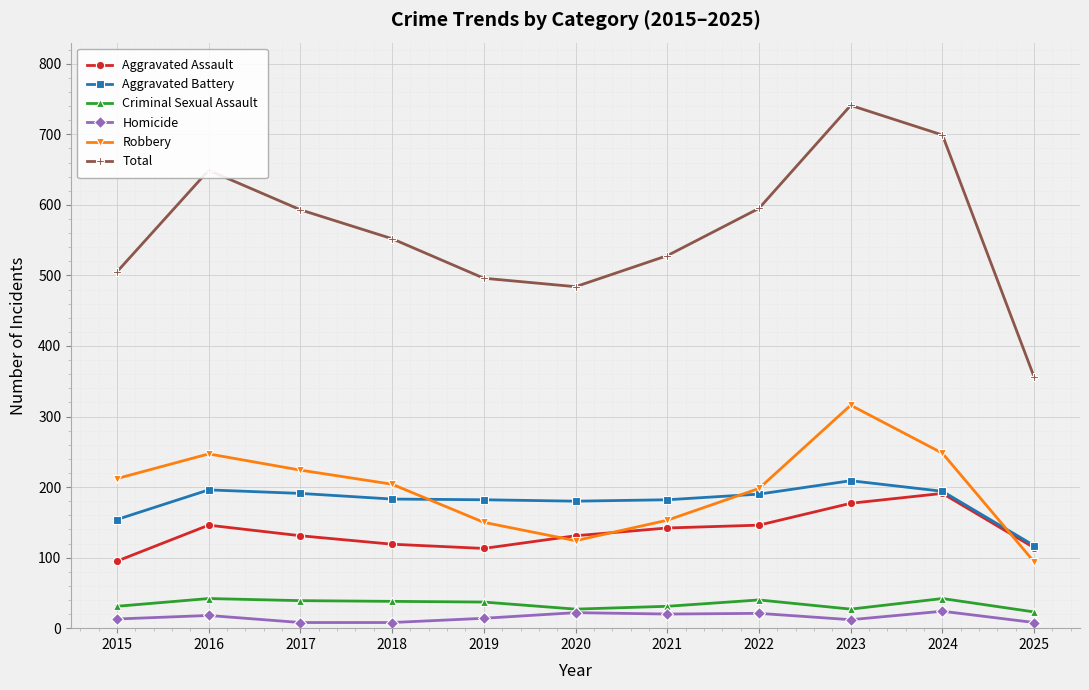

How many lines are shown in the chart?

6